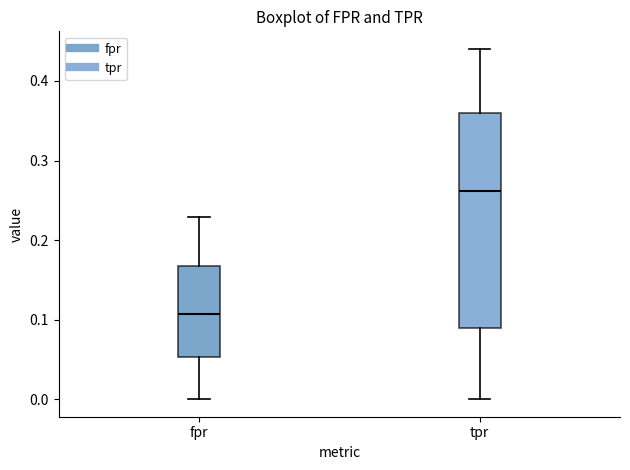

Which box has the lowest median line?

fpr